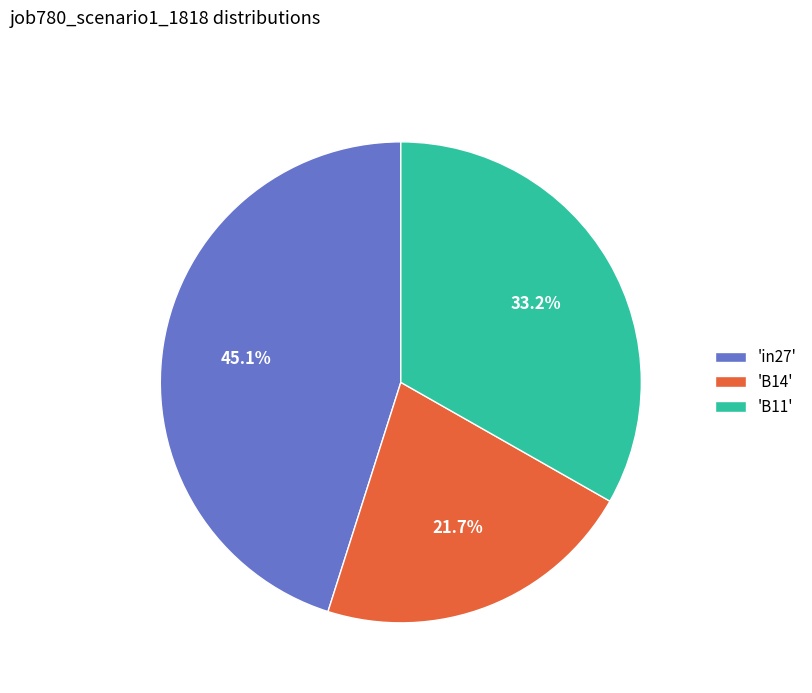

What portion of the pie excludes 'in27'?

54.9%